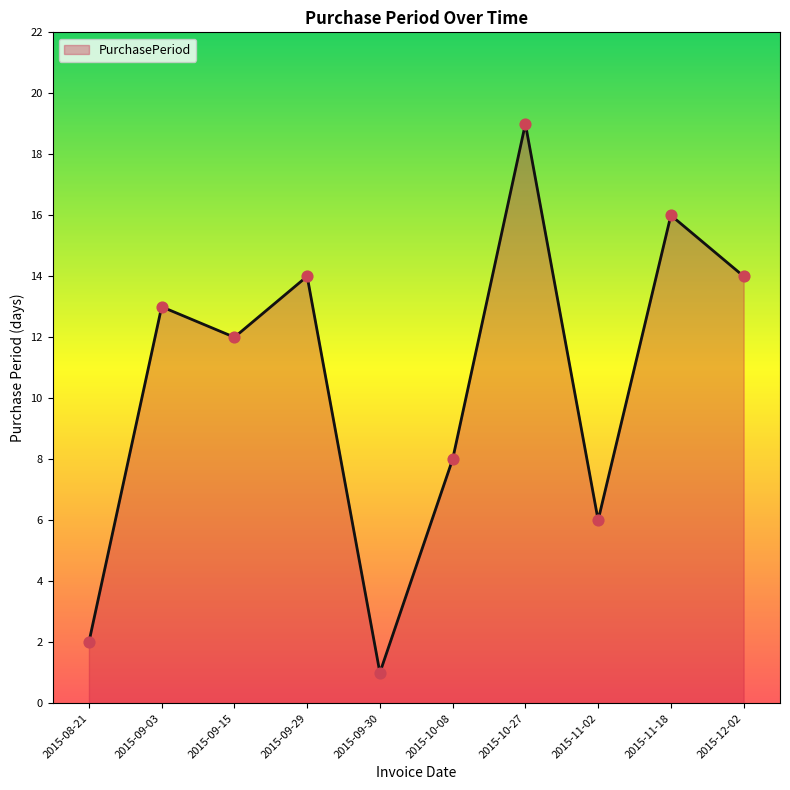

Which has a higher value, 2015-09-30 or 2015-09-03?

2015-09-03